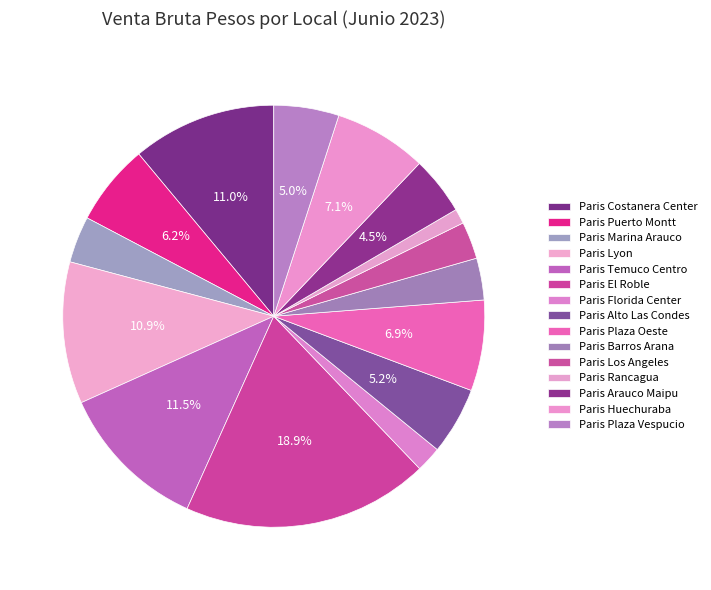

How many slices are in this pie chart?

15